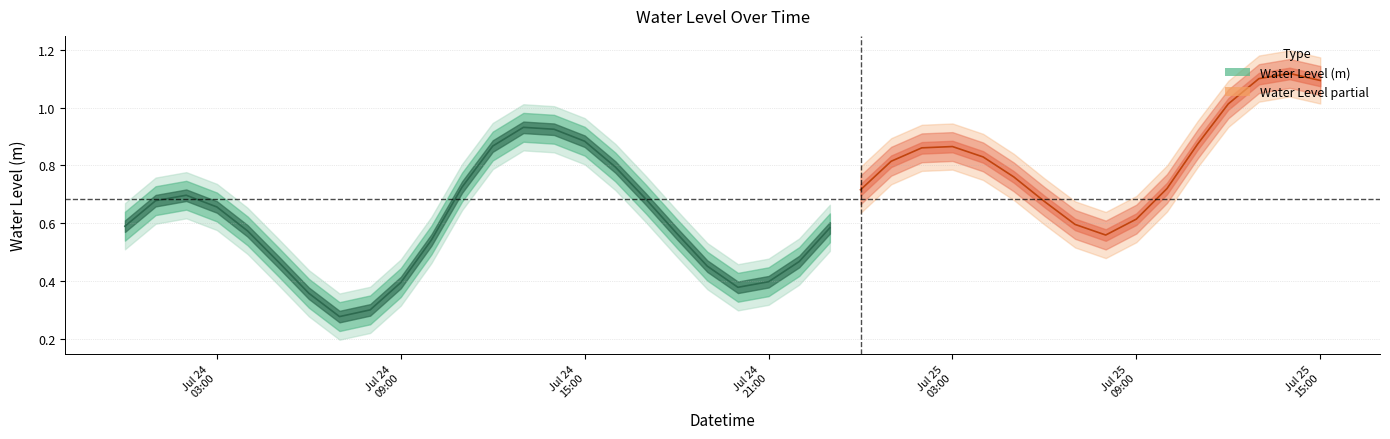

What value does the data have at 2023-07-24 08:00:00?

0.3